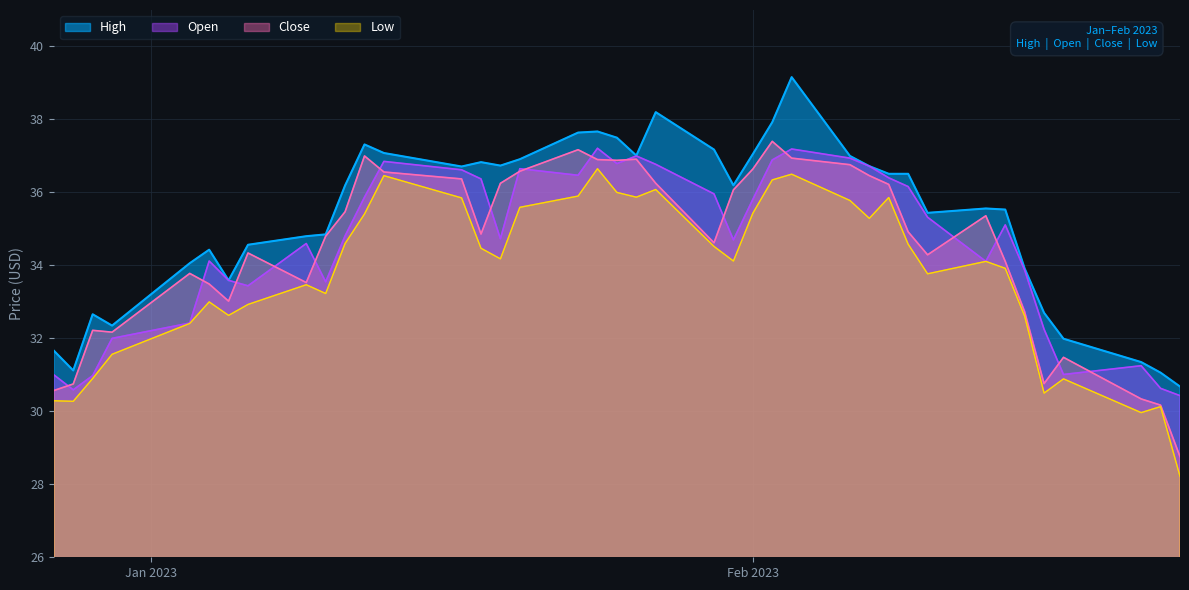

True or false: Low and Open cross at least once.

False